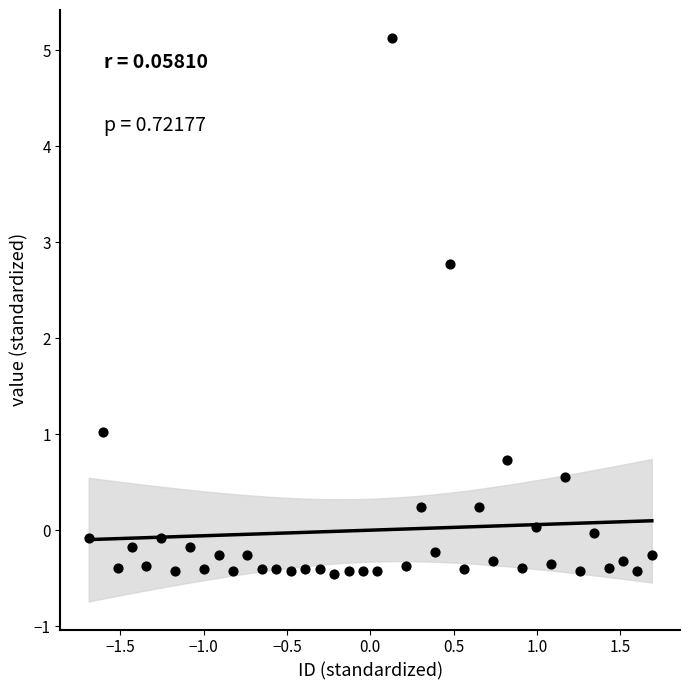

What Y value in the scatter plot is closest to 2?

2.8